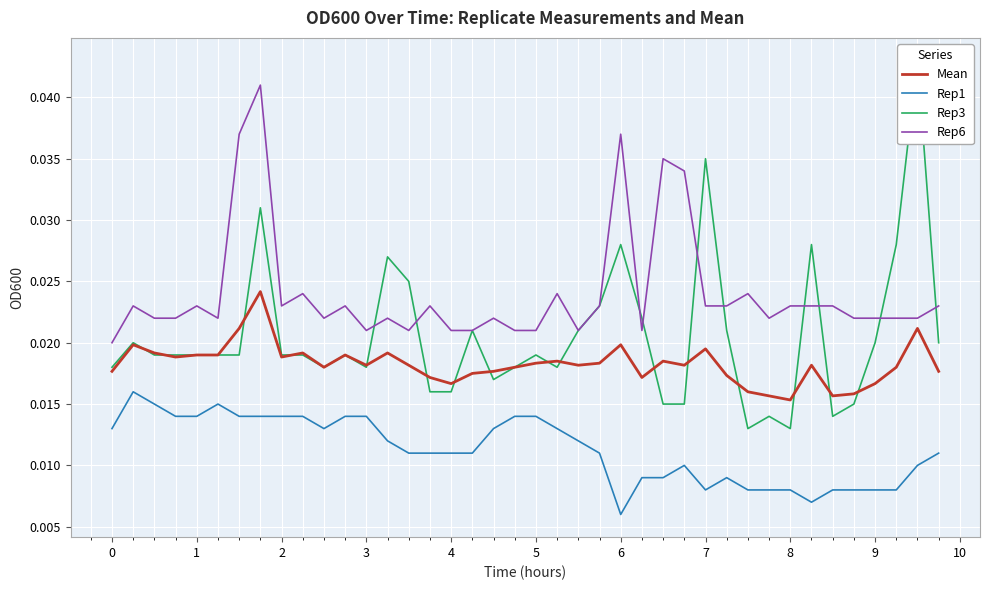

How many interior local valleys does the Rep6 series have?

8